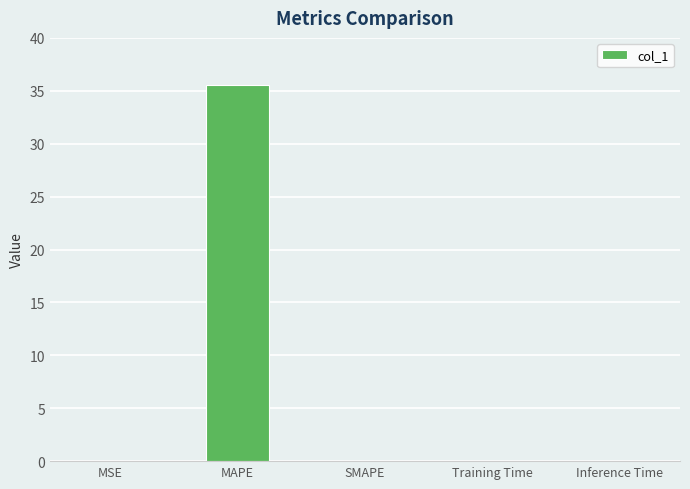

What is the sum of all values?

35.6